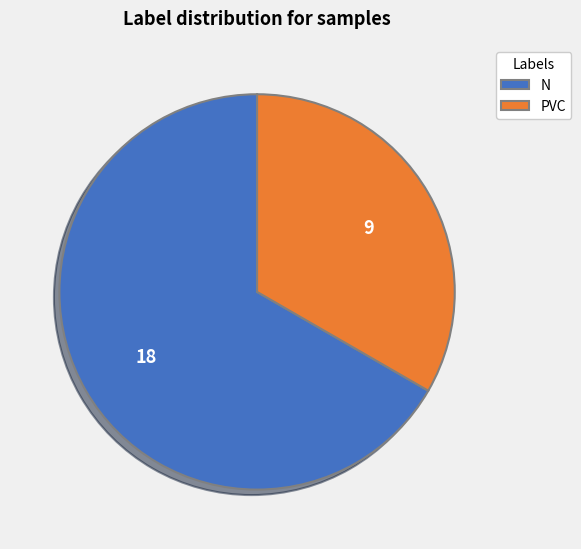

Approximately how many times larger is the value at PVC compared to N?

0.5